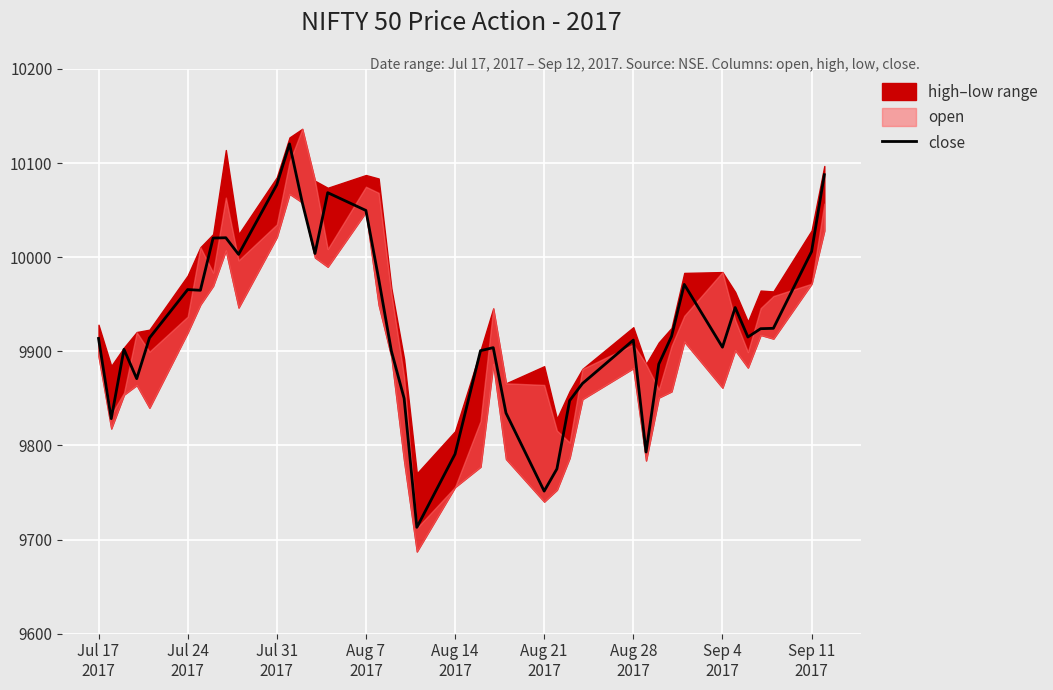

Count the number of values greater than 9915.

20